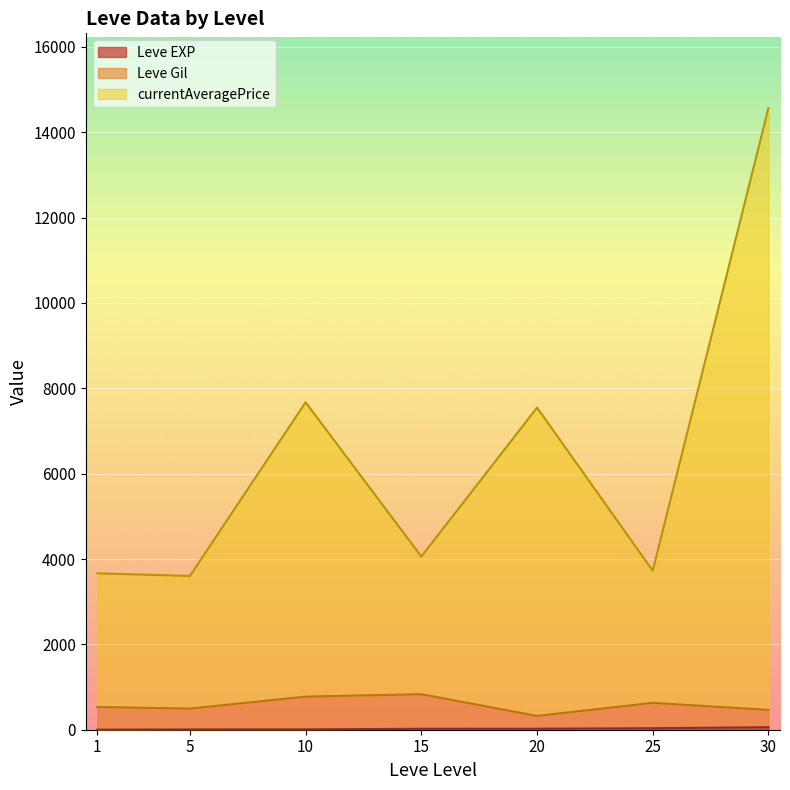

Where is the first local maximum for Leve EXP?

1